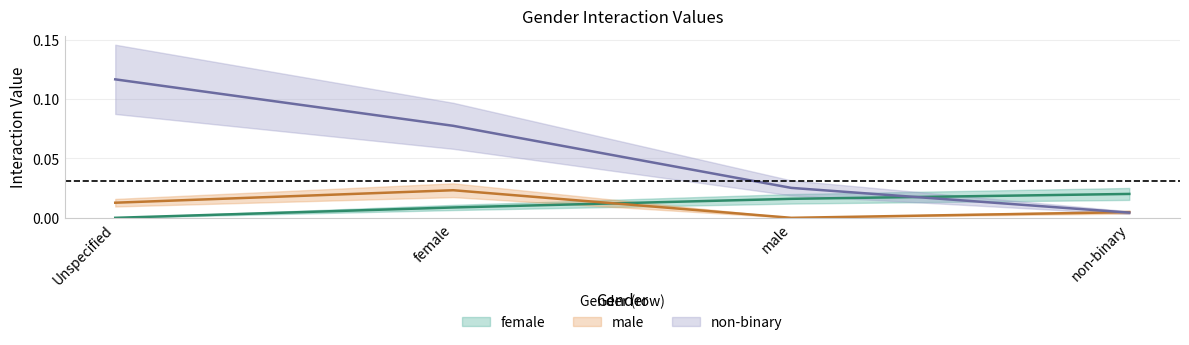

Is the value of female at male greater than the value of male at female?

No